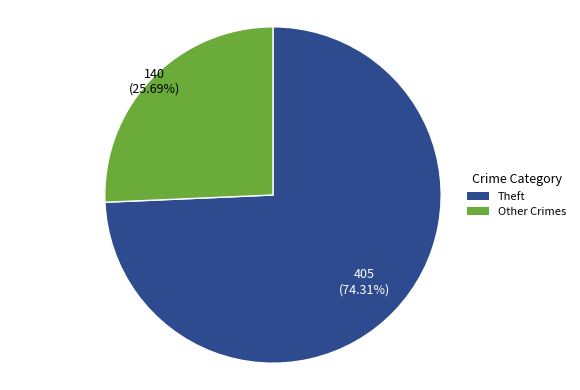

Count the number of slices in the pie.

2